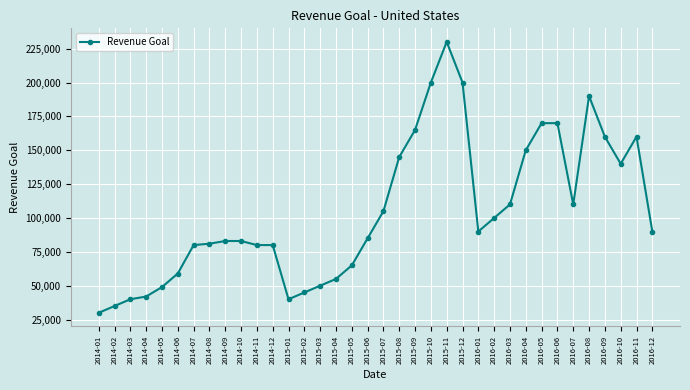

True or false: the data shows 162568 at 2015-07.

False